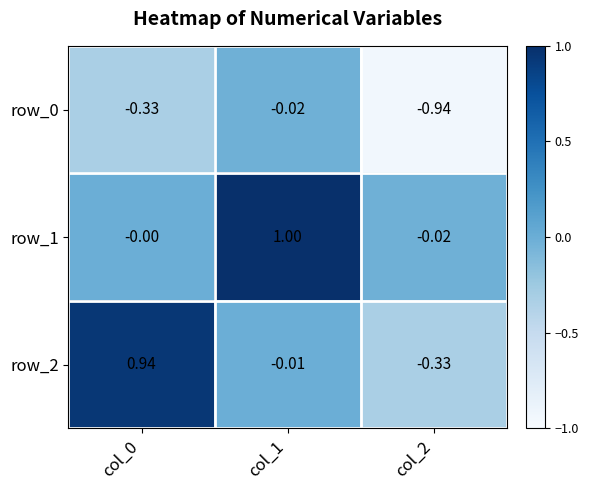

Is the value of row_1 at col_1 greater than the value of row_2 at col_0?

Yes